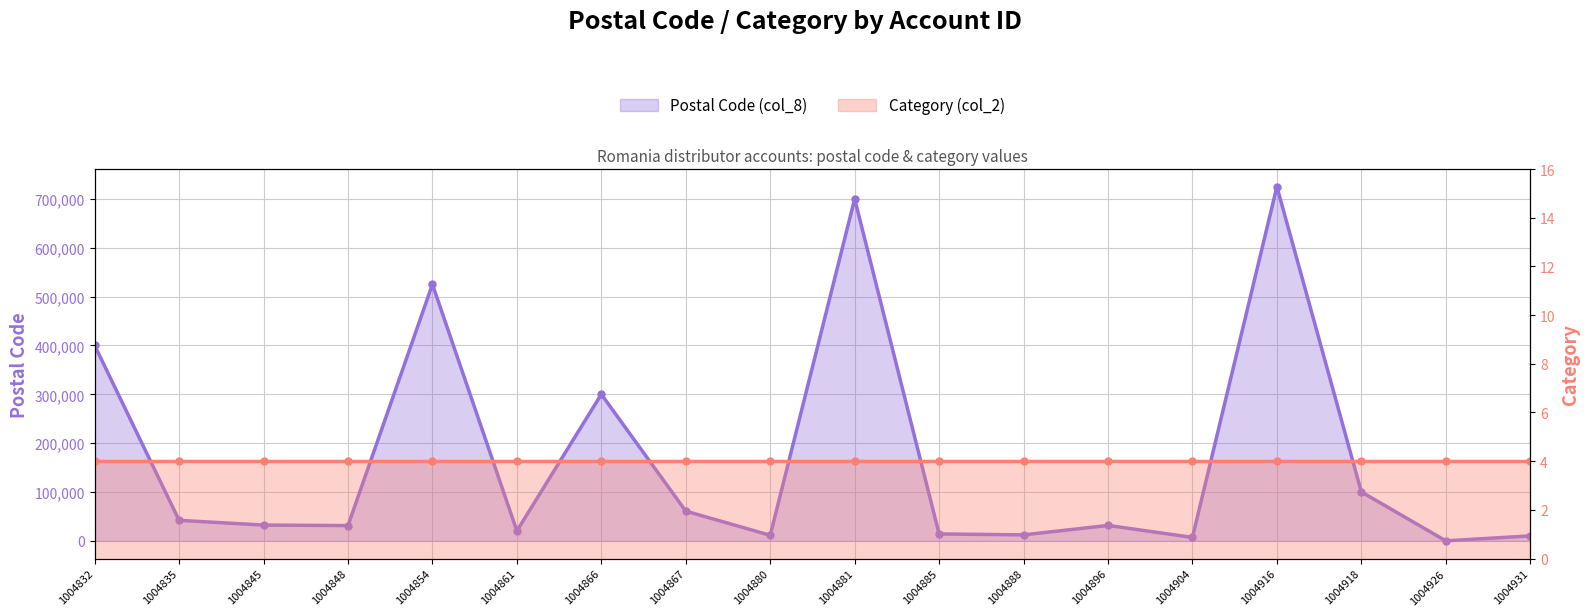

Rank the categories by value from lowest to highest.

1004926, 1004904, 1004931, 1004880, 1004888, 1004885, 1004861, 1004848, 1004896, 1004845, 1004835, 1004867, 1004918, 1004866, 1004832, 1004854, 1004881, 1004916